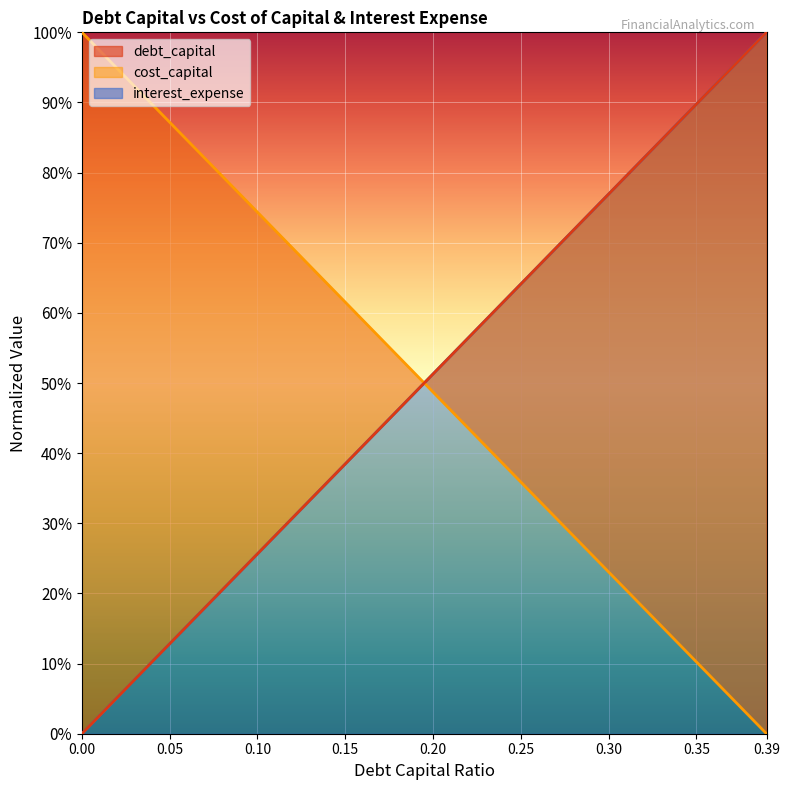

What is the label of the 13th point from the right?

0.27